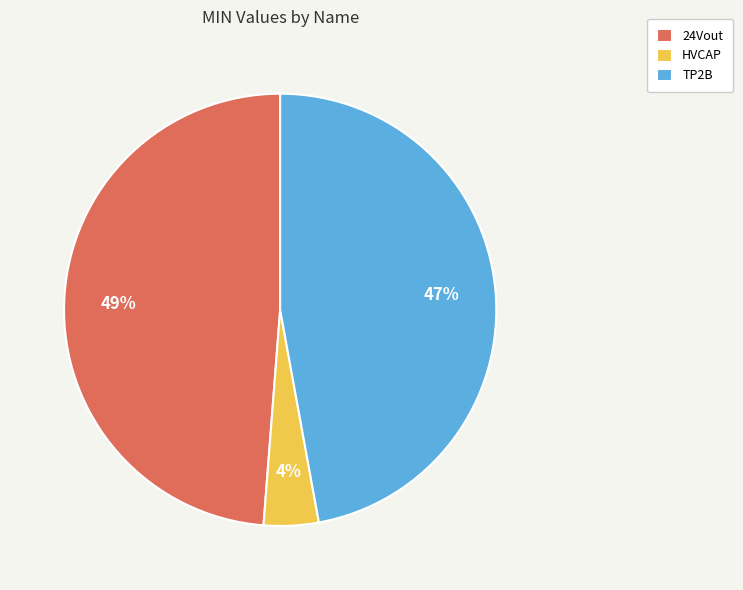

Do HVCAP and 24Vout together represent more than half of the pie?

Yes